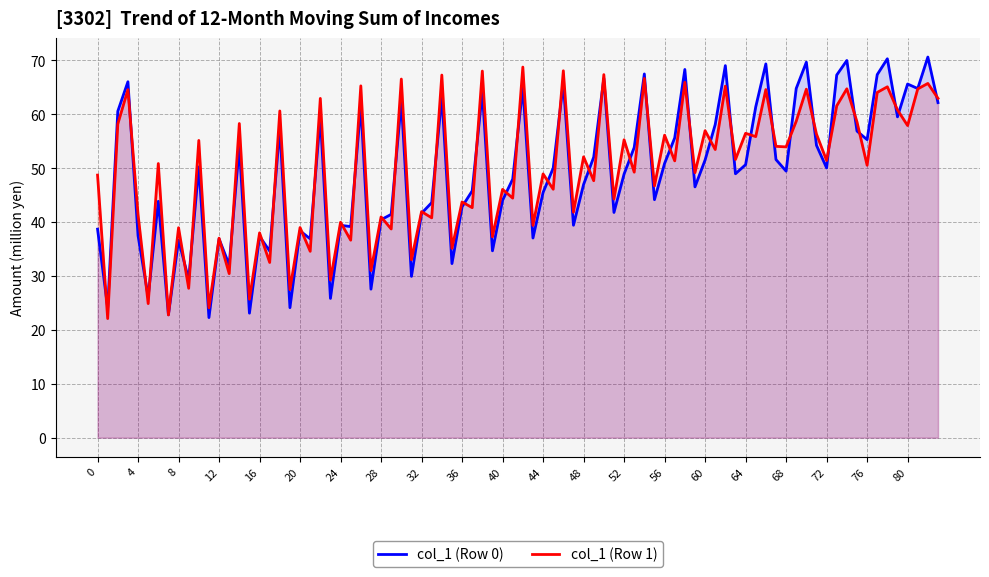

The value of col_1 (Row 0) at 28 is 60.2. True or false?

False